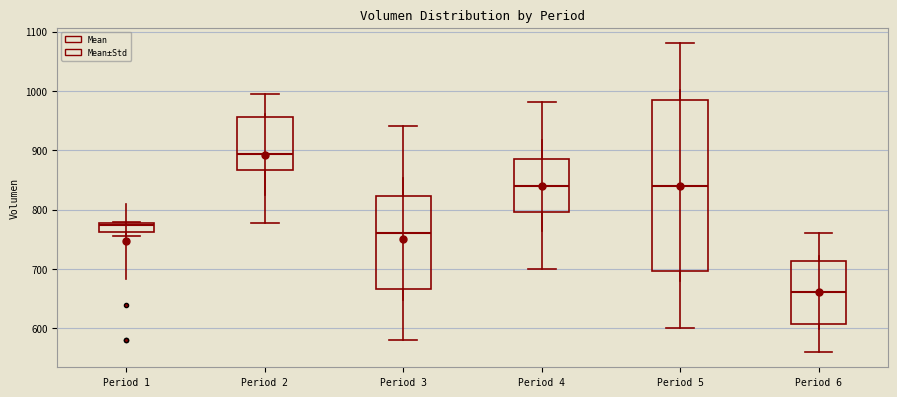

Which box is the tallest, from its lower edge to its upper edge?

Period 5